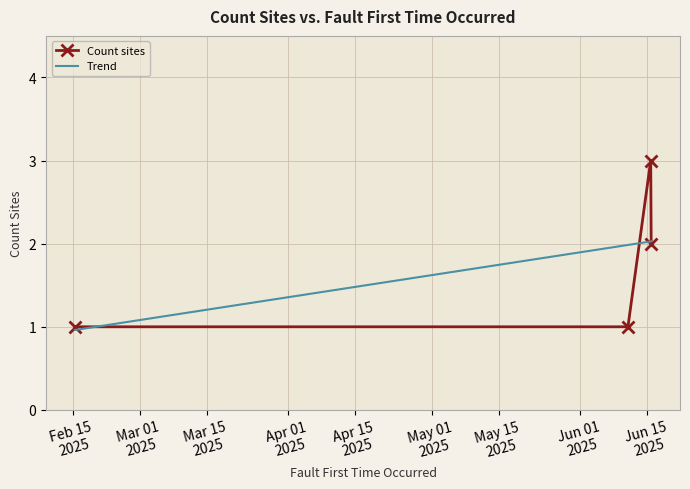

True or false: the data shows 1 at 2025-02-15 11:23:40.

False